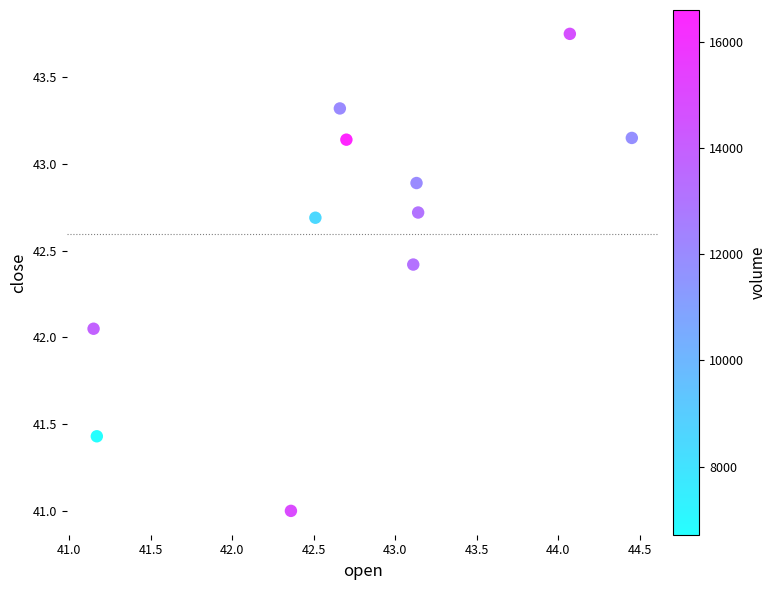

What is the average Y value?

42.6